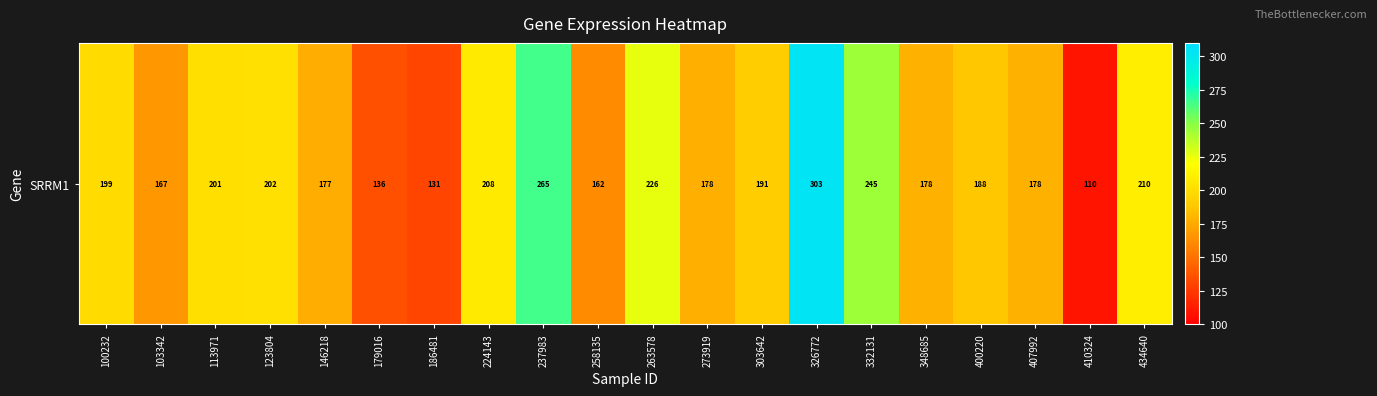

List the labels in order of value, smallest first.

410324, 186481, 179016, 258135, 103342, 146218, 273919, 348685, 407992, 400220, 303642, 100232, 113971, 123804, 224143, 434640, 263578, 332131, 237983, 326772